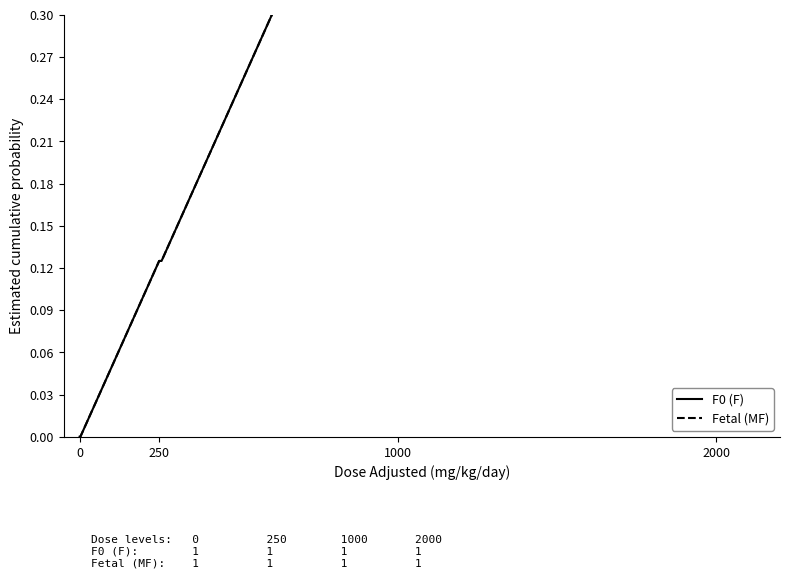

What position from the left is 250?

3